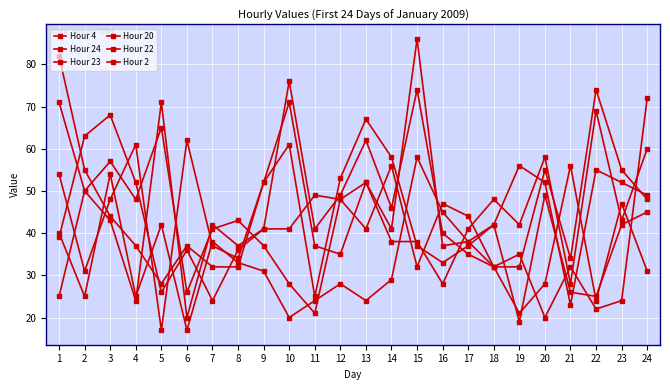

At how many categories does at least one series exceed 24?

24